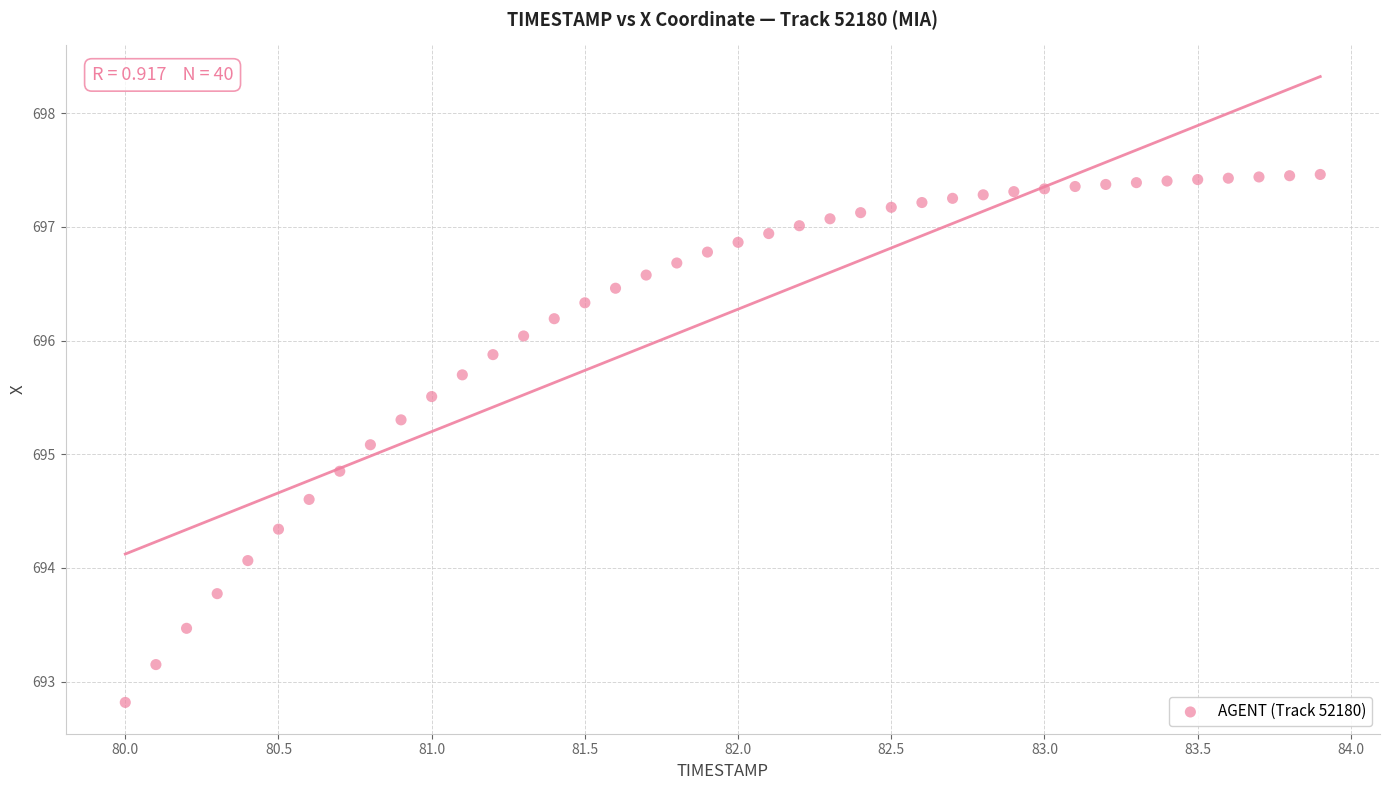

What Y value in the scatter plot is closest to 695?

695.1